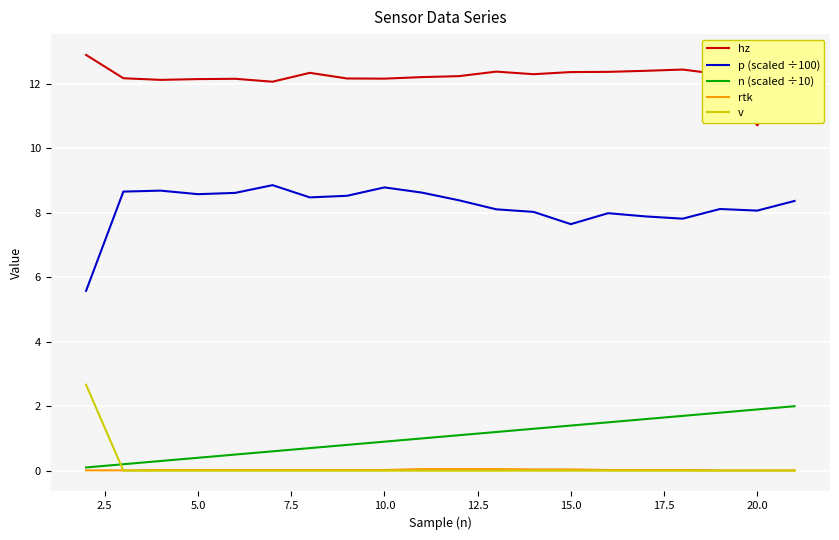

True or false: v and p (scaled ÷100) intersect in this chart.

False